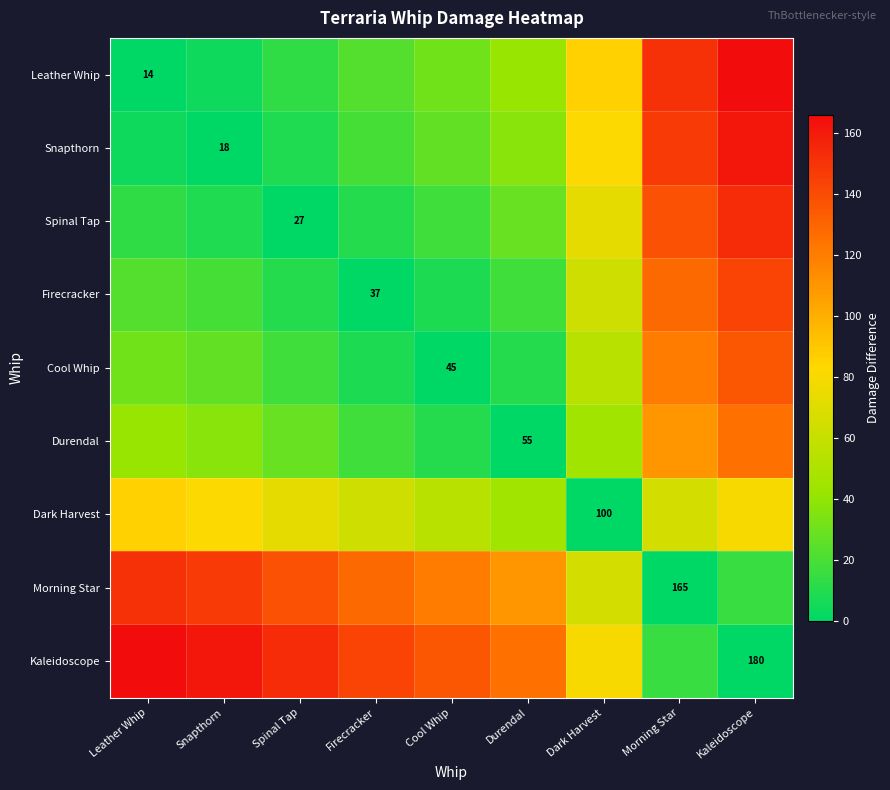

Is it true that Durendal equals 31 at Durendal?

False